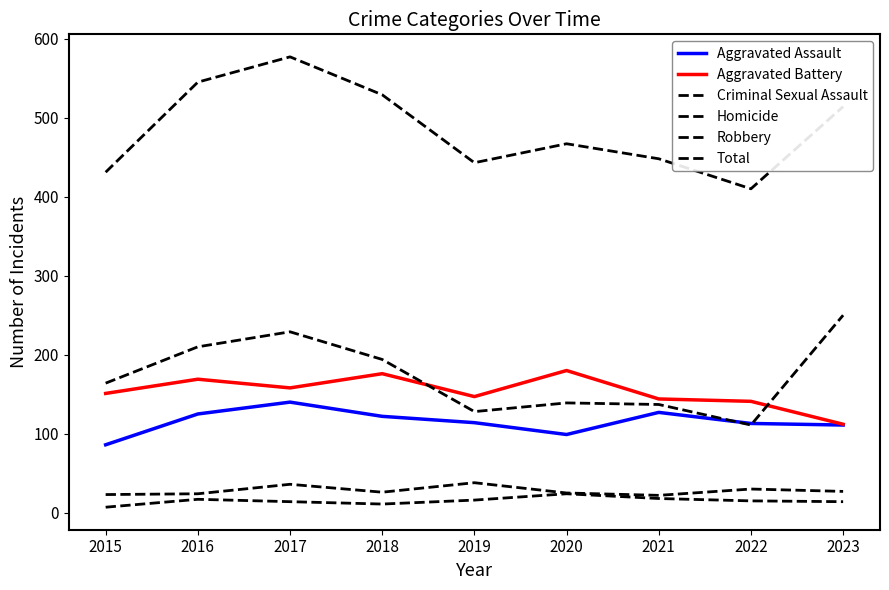

Rank the series by their maximum value, from lowest to highest.

Homicide, Criminal Sexual Assault, Aggravated Assault, Aggravated Battery, Robbery, Total